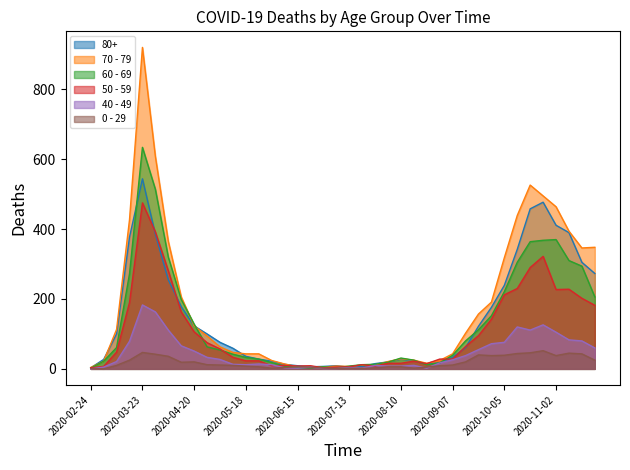

True or false: 60 - 69 and 0 - 29 cross at least once.

True